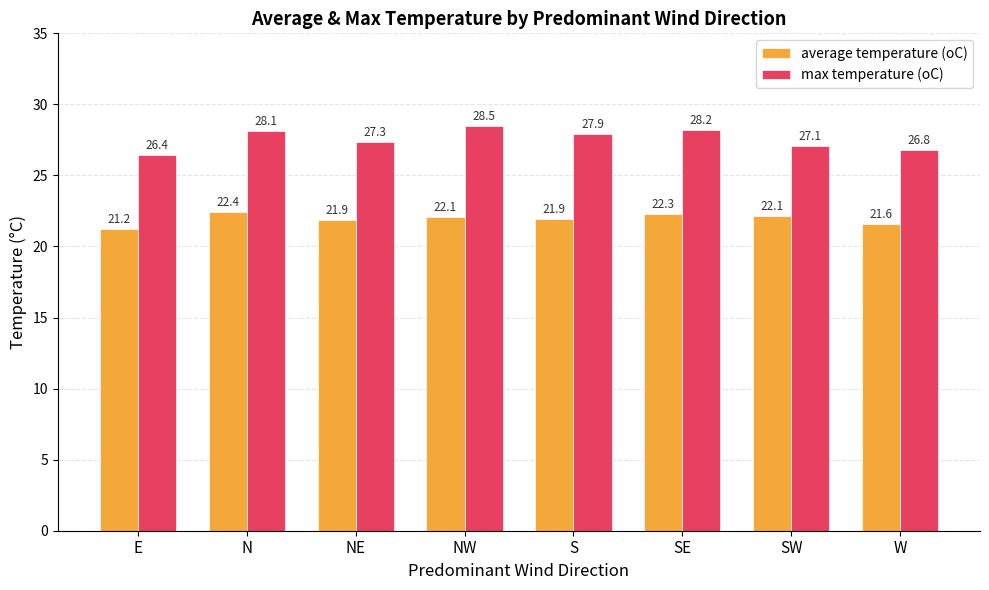

What is the label of the 2nd bar from the left?

N